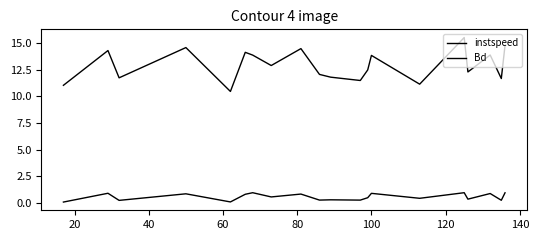

Does the chart display data point markers on the line(s)?

No